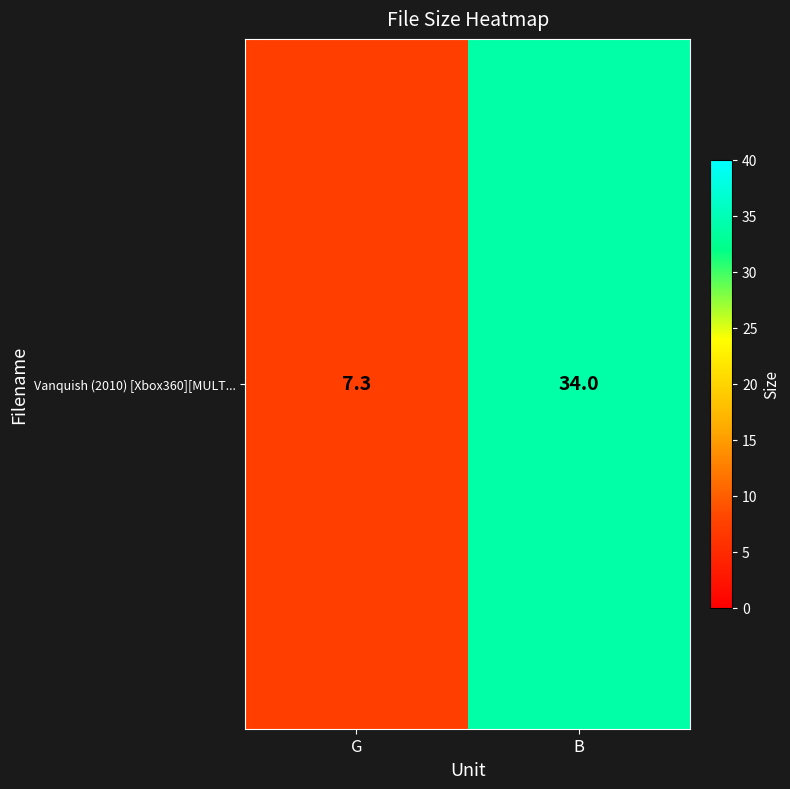

Which category has the highest value across all series?

B